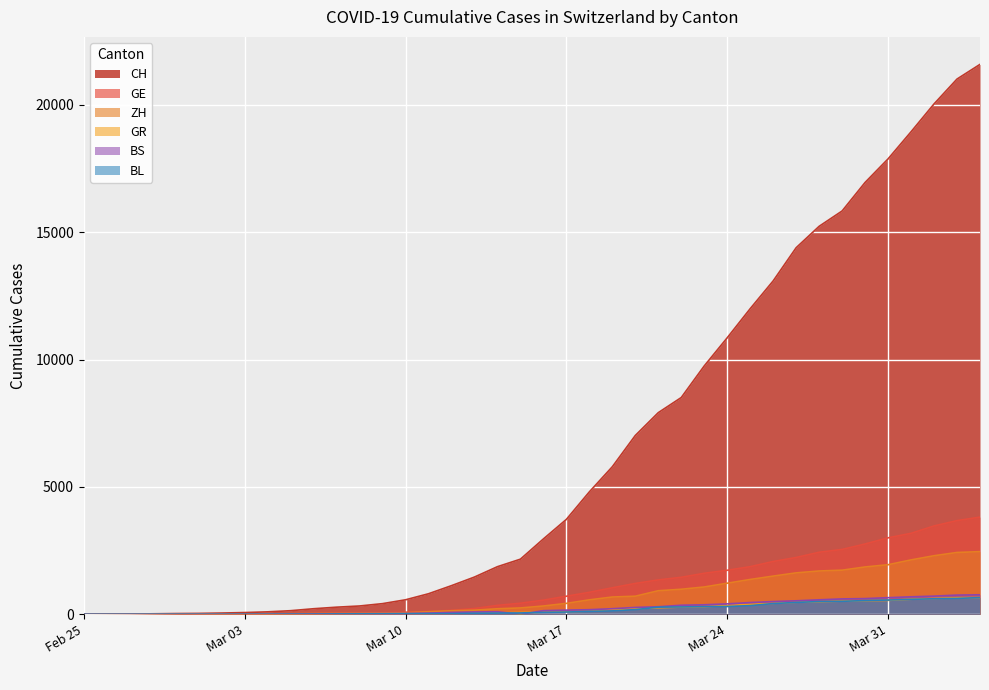

What is the label of the 11th point from the right?

2020-03-25